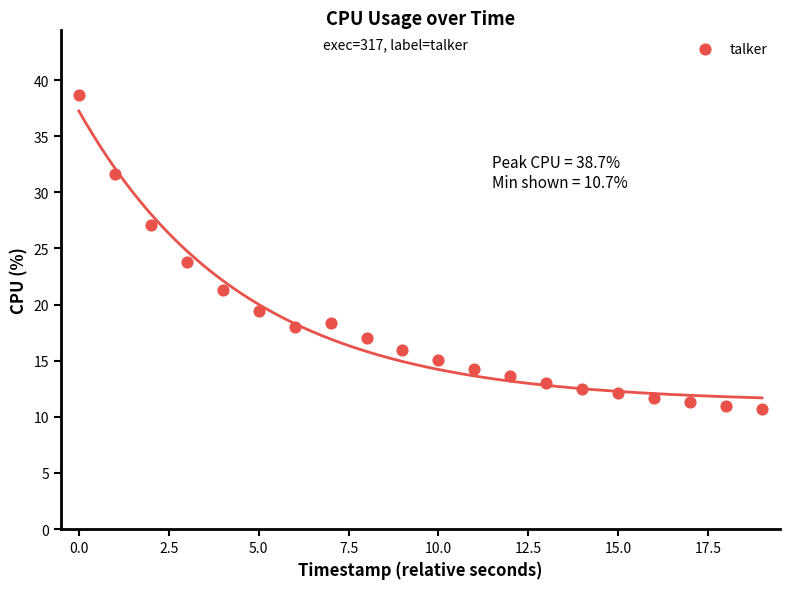

What is the range of Y values (max minus min)?

28.0